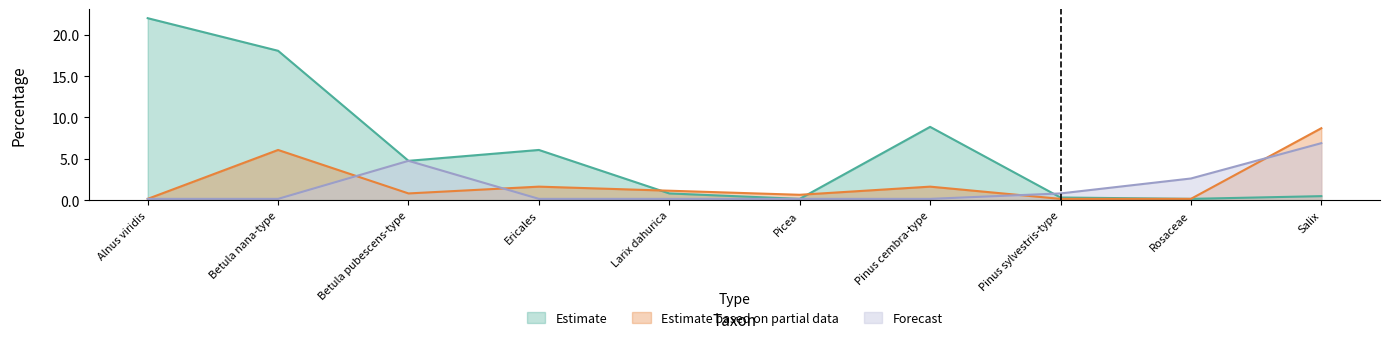

What is the difference between the second highest and second lowest values in the Estimate series?

17.9